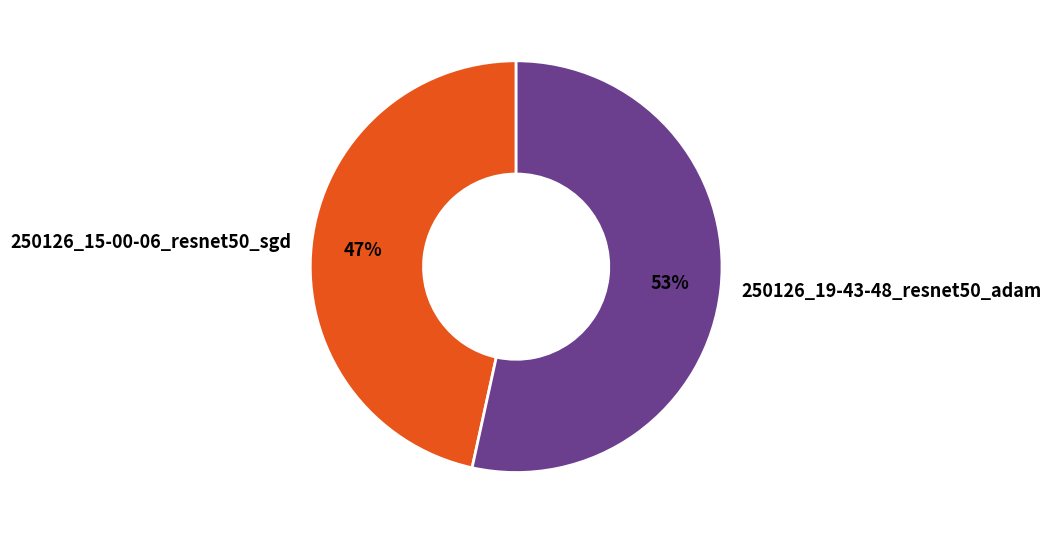

To the nearest percent, what portion does 250126_19-43-48_resnet50_adam represent?

53%